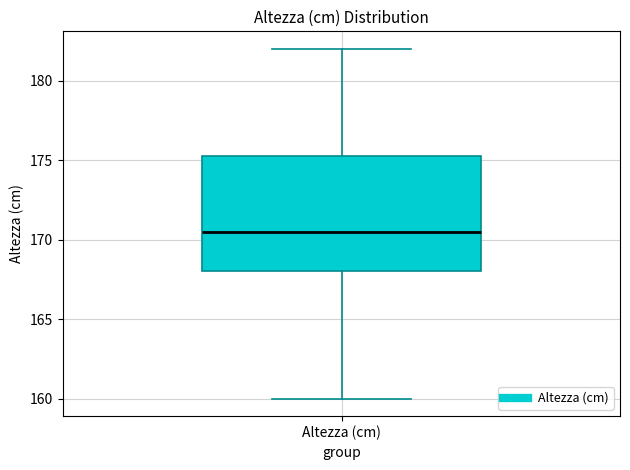

Read this box plot against the y-axis: the position of the median line, the range covered by the box, and the ends of both whiskers. The values are not printed on the chart, so give them approximately, as read against the axis.

median 170.5, box 168.0 to 175.5, whiskers 160.0 to 182.0